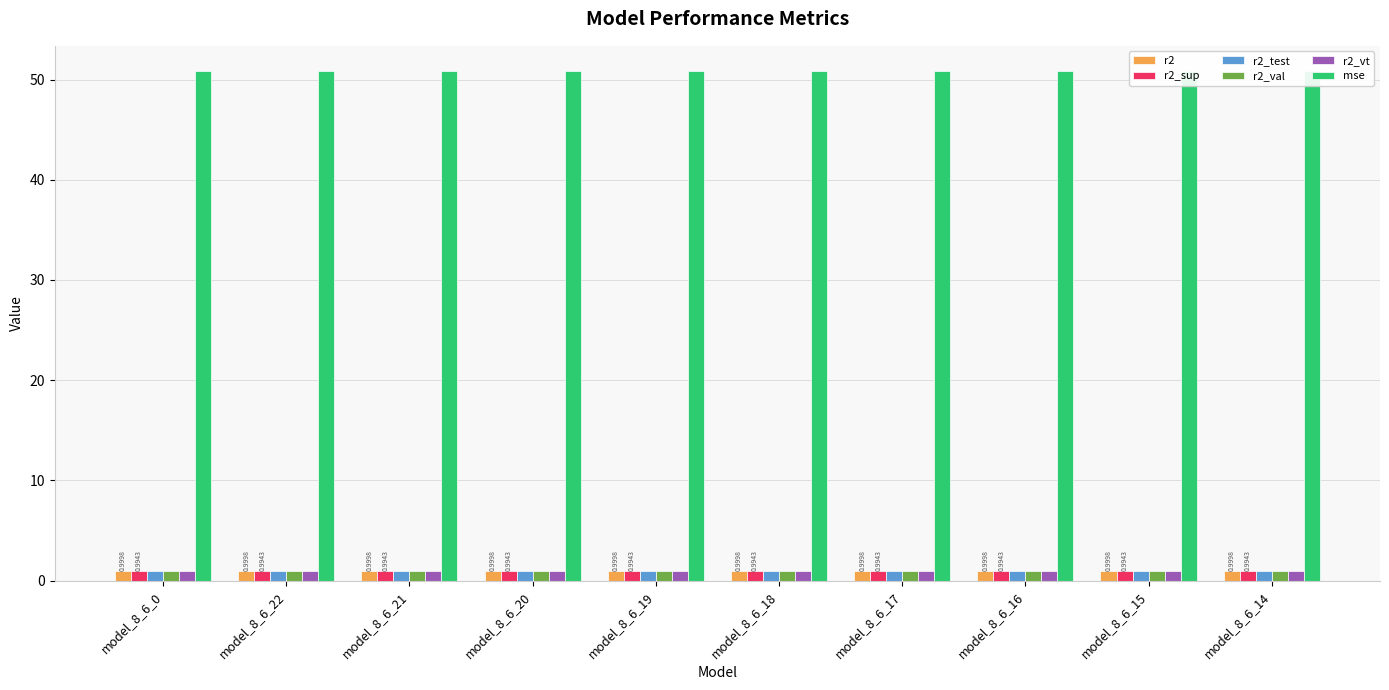

True or false: r2_vt has a value of 1.0 at model_8_6_20.

True